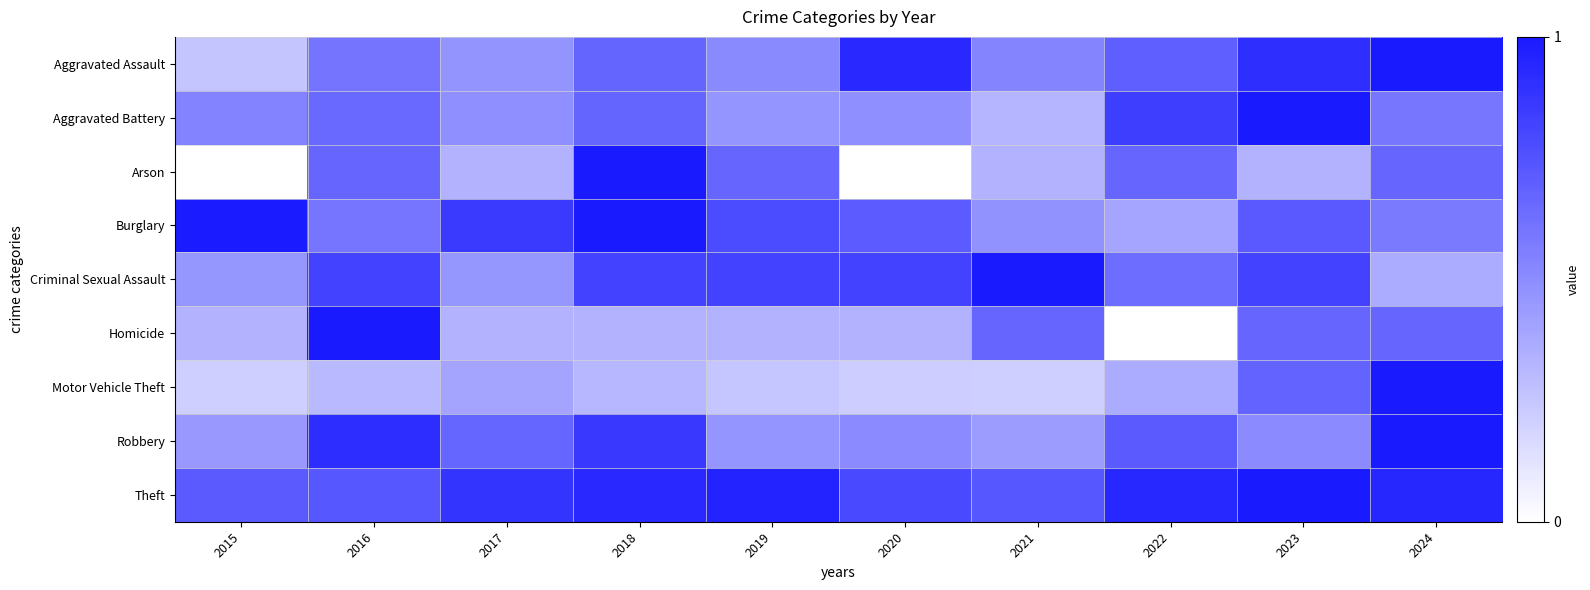

Count the number of data series in this chart.

9